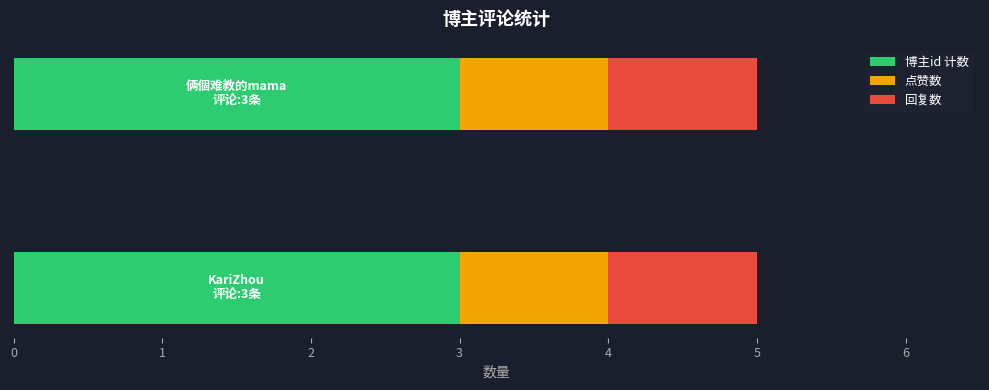

What is the average value of the 博主id 计数 series?

3